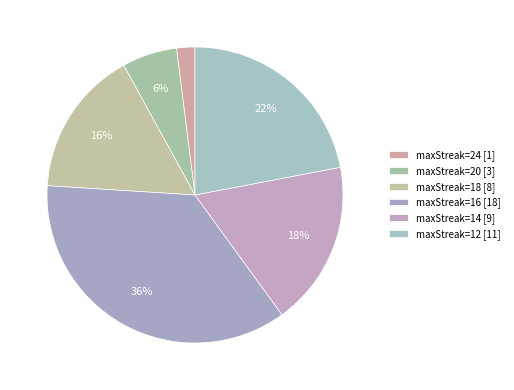

How many segments does this pie chart have?

6